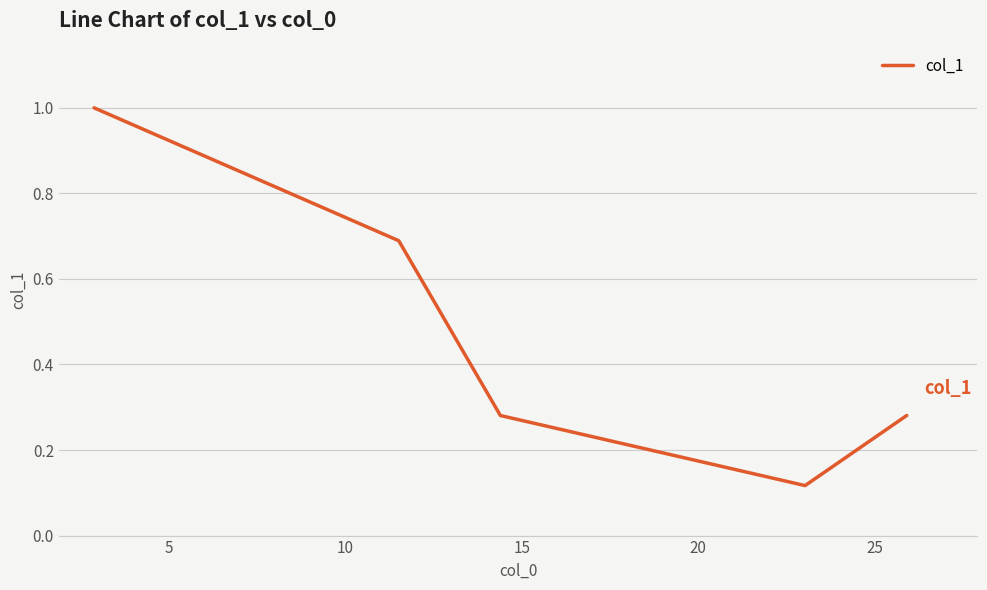

True or false: there are more than 1 points higher than both neighbors.

False